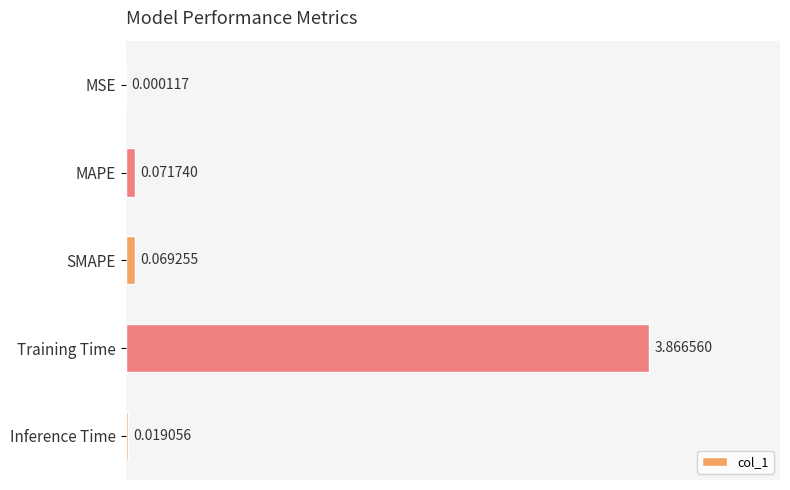

What is the average value?

0.8